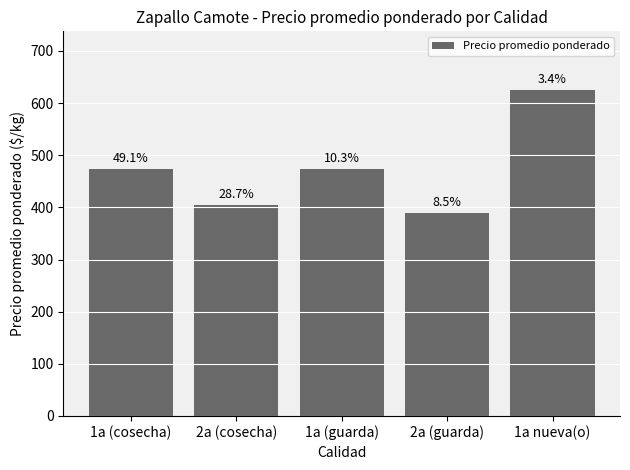

Which has a higher value, 1a (guarda) or 2a (guarda)?

1a (guarda)